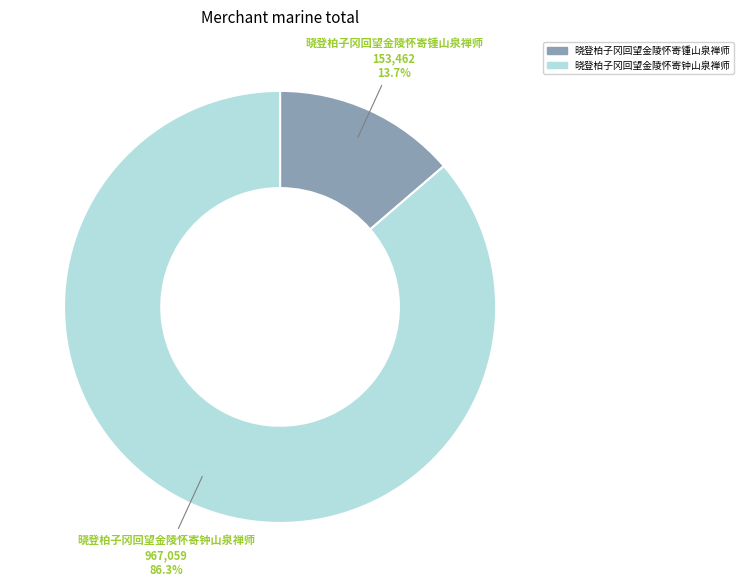

Between 晓登柏子冈回望金陵怀寄锺山泉禅师 and 晓登柏子冈回望金陵怀寄钟山泉禅师, which is larger?

晓登柏子冈回望金陵怀寄钟山泉禅师